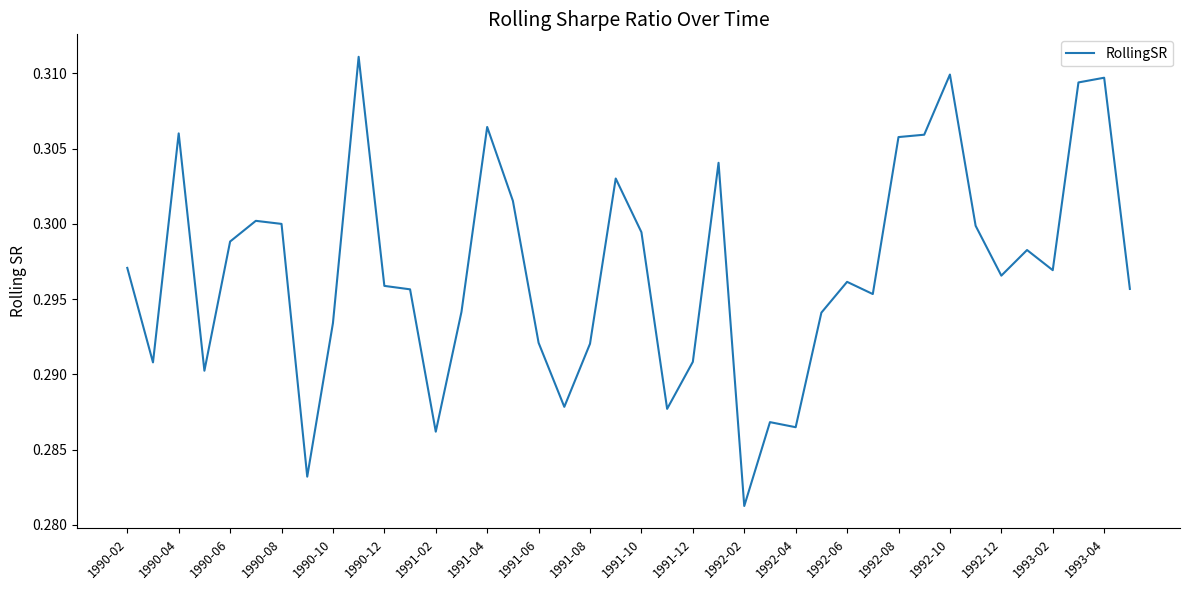

Reading left to right, list all the values displayed in this chart.

0.3	0.3	0.3	0.3	0.3	0.3	0.3	0.3	0.3	0.3	0.3	0.3	0.3	0.3	0.3	0.3	0.3	0.3	0.3	0.3	0.3	0.3	0.3	0.3	0.3	0.3	0.3	0.3	0.3	0.3	0.3	0.3	0.3	0.3	0.3	0.3	0.3	0.3	0.3	0.3